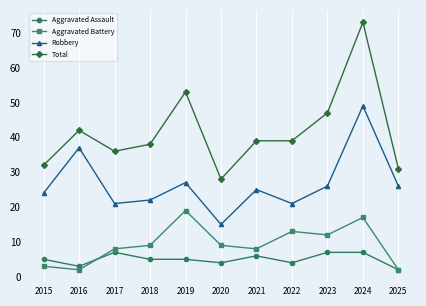

What is the value of the Total point at the 10th from the left?

73